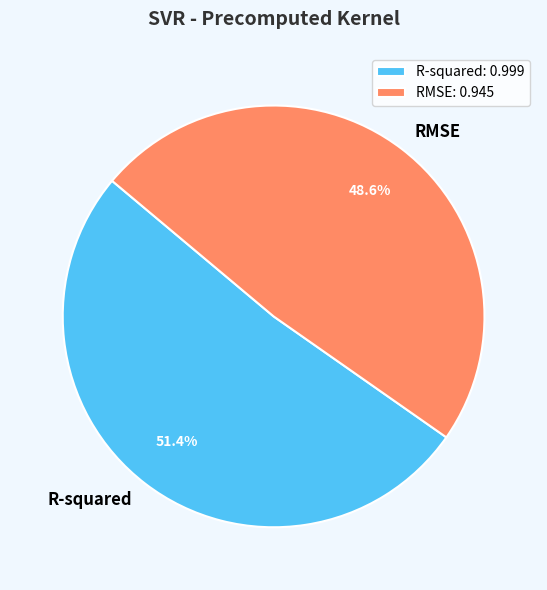

Which slice is the largest?

R-squared